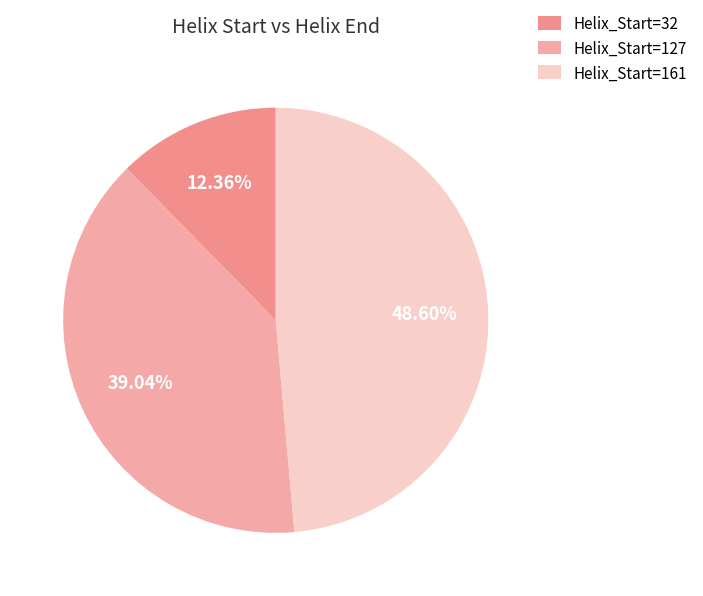

Is there a majority slice in this chart?

No